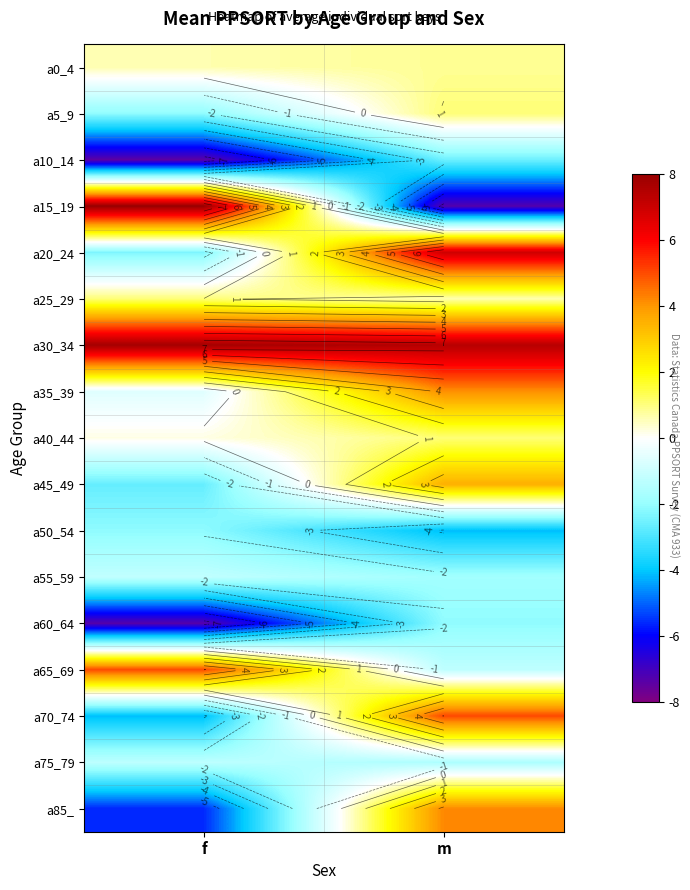

Which label corresponds to the smallest value in the chart?

f